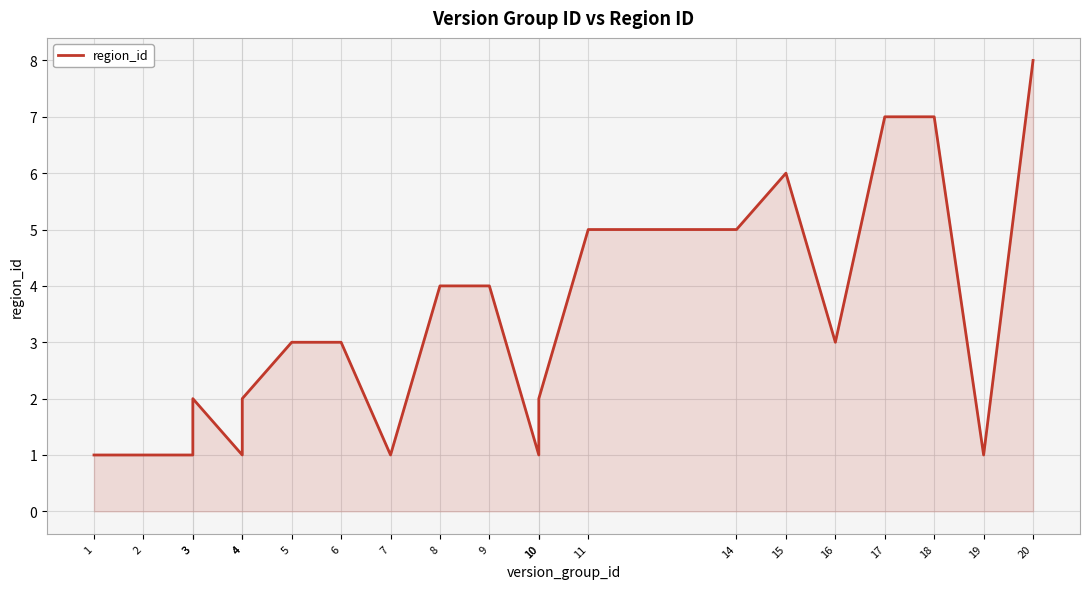

At which label does the data first exceed 3?

8